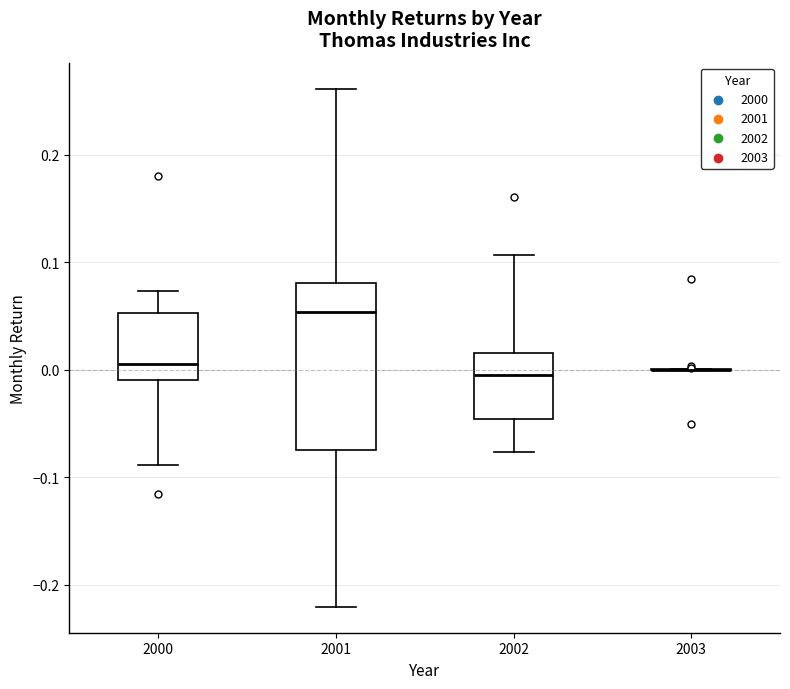

Where is the upper edge of the box at x = 2000 on the y-axis? The values are not printed on the chart, so give them approximately, as read against the axis.

0.05